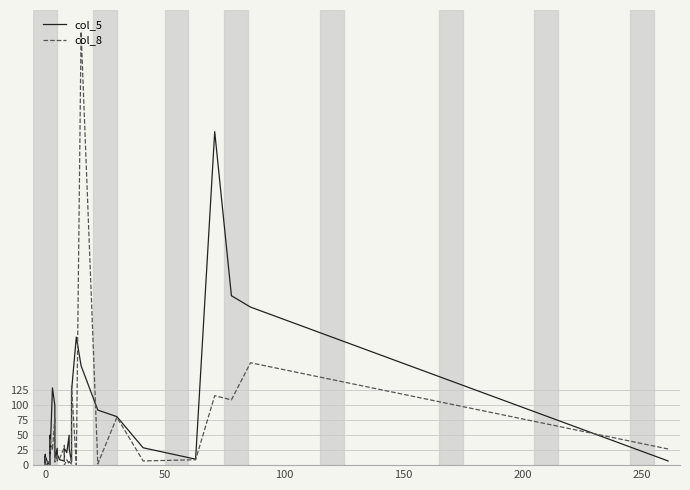

Is the value of col_8 at 28 greater than the value of col_5 at 12?

No